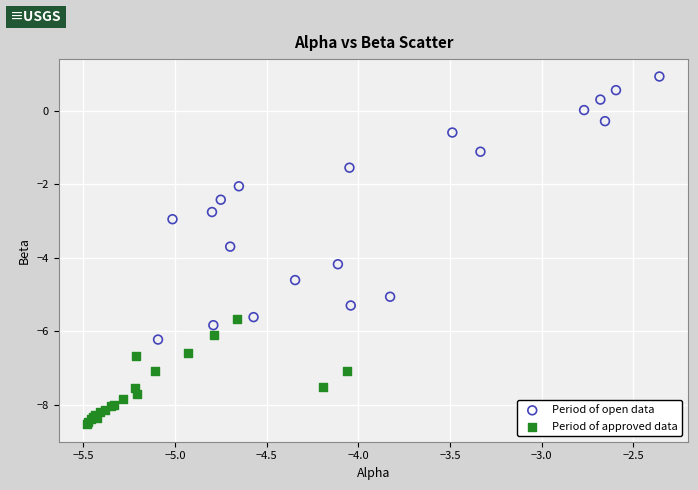

Which series has the largest Y range (max minus min)?

Period of open data